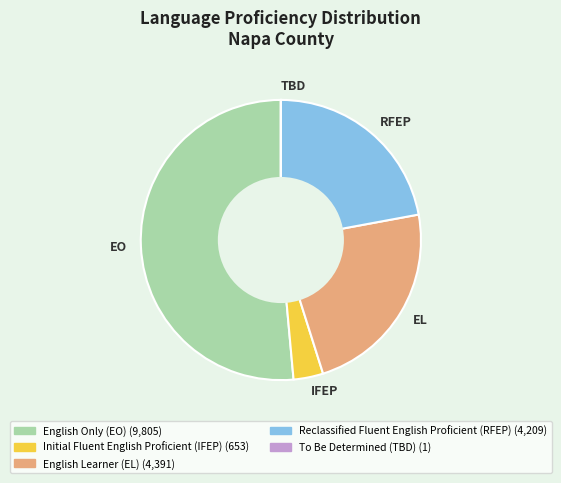

Does EO account for over 50% of the chart?

Yes